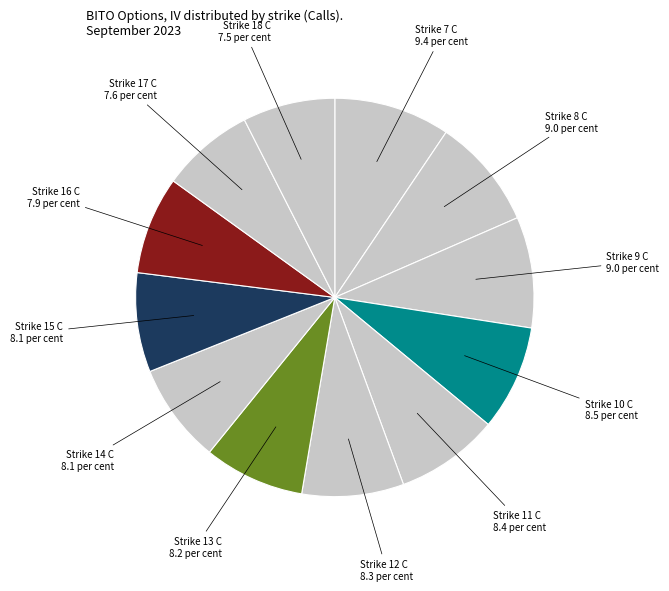

Count the number of slices in the pie.

12